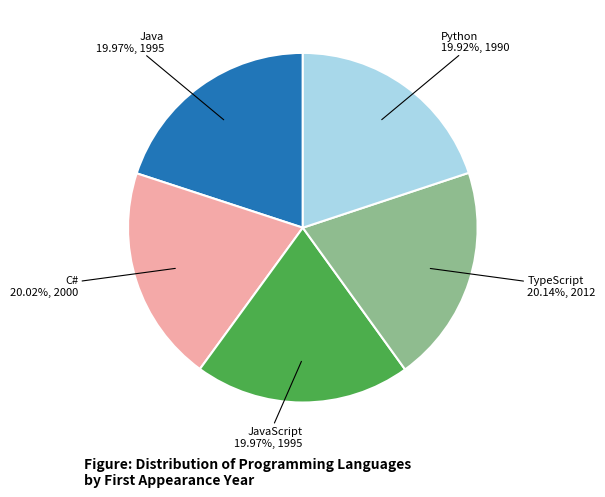

Approximately how many times larger is the value at Java compared to Python?

1.0